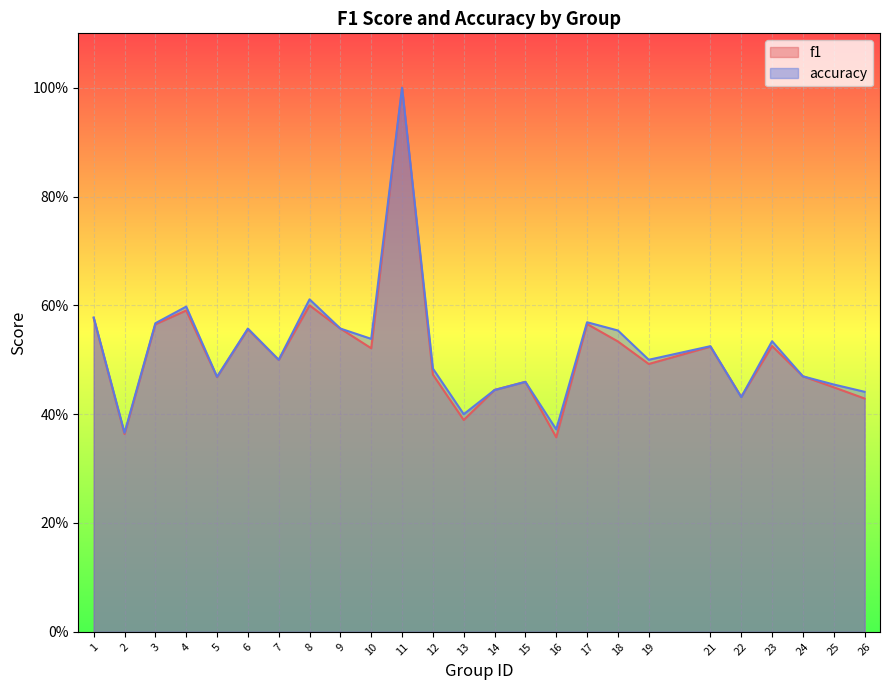

What is the difference between the accuracy values at 6 and 8?

0.1